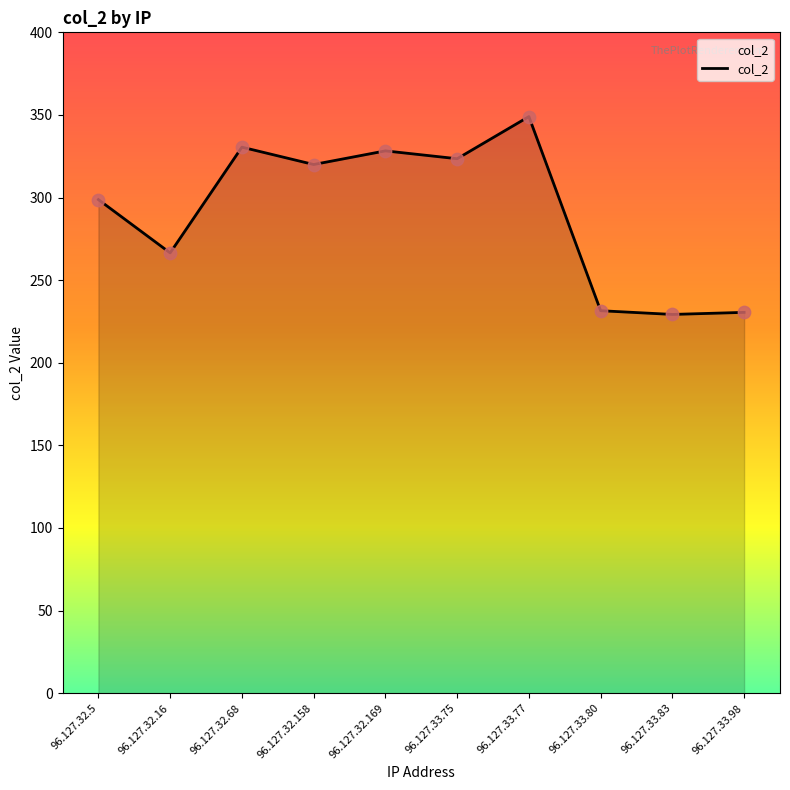

What is the change in value from 96.127.32.68 to 96.127.33.77?

+18.5